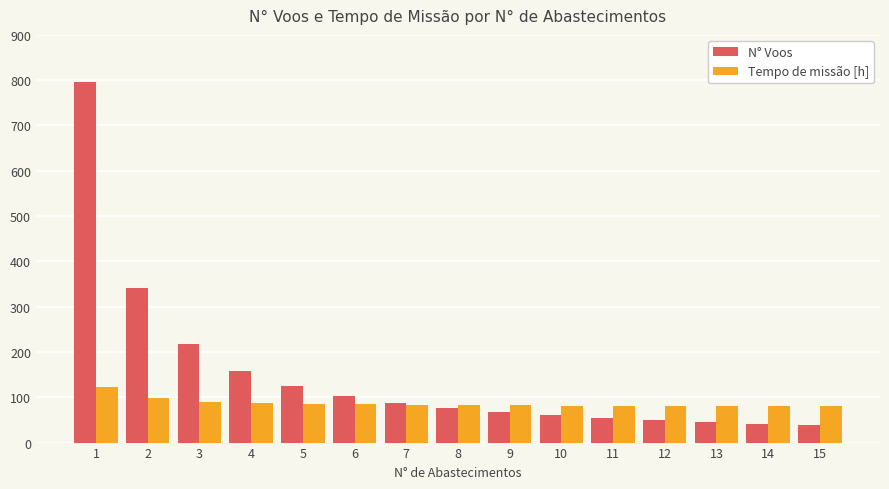

What is the maximum value for N° Voos?

795.0